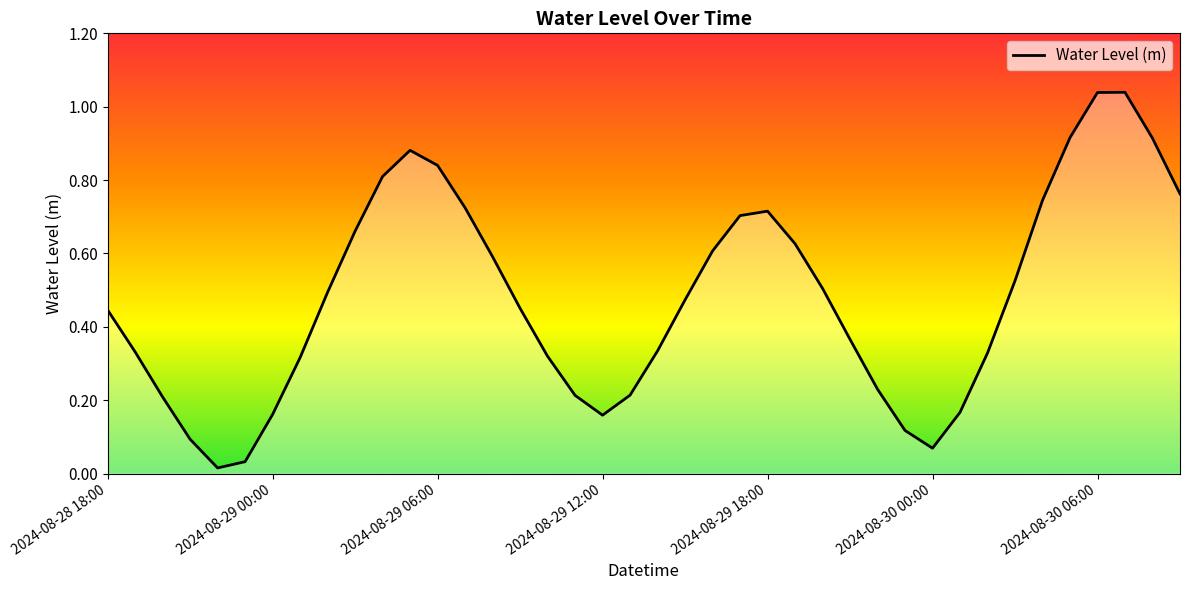

Rank the categories by value from lowest to highest.

2024-08-28 22:00, 2024-08-28 23:00, 2024-08-30 00:00, 2024-08-28 21:00, 2024-08-29 23:00, 2024-08-29 12:00, 2024-08-29 00:00, 2024-08-30 01:00, 2024-08-28 20:00, 2024-08-29 11:00, 2024-08-29 13:00, 2024-08-29 22:00, 2024-08-29 01:00, 2024-08-29 10:00, 2024-08-30 02:00, 2024-08-28 19:00, 2024-08-29 14:00, 2024-08-29 21:00, 2024-08-28 18:00, 2024-08-29 09:00, 2024-08-29 15:00, 2024-08-29 02:00, 2024-08-29 20:00, 2024-08-30 03:00, 2024-08-29 08:00, 2024-08-29 16:00, 2024-08-29 19:00, 2024-08-29 03:00, 2024-08-29 17:00, 2024-08-29 18:00, 2024-08-29 07:00, 2024-08-30 04:00, 2024-08-30 09:00, 2024-08-29 04:00, 2024-08-29 06:00, 2024-08-29 05:00, 2024-08-30 08:00, 2024-08-30 05:00, 2024-08-30 06:00, 2024-08-30 07:00